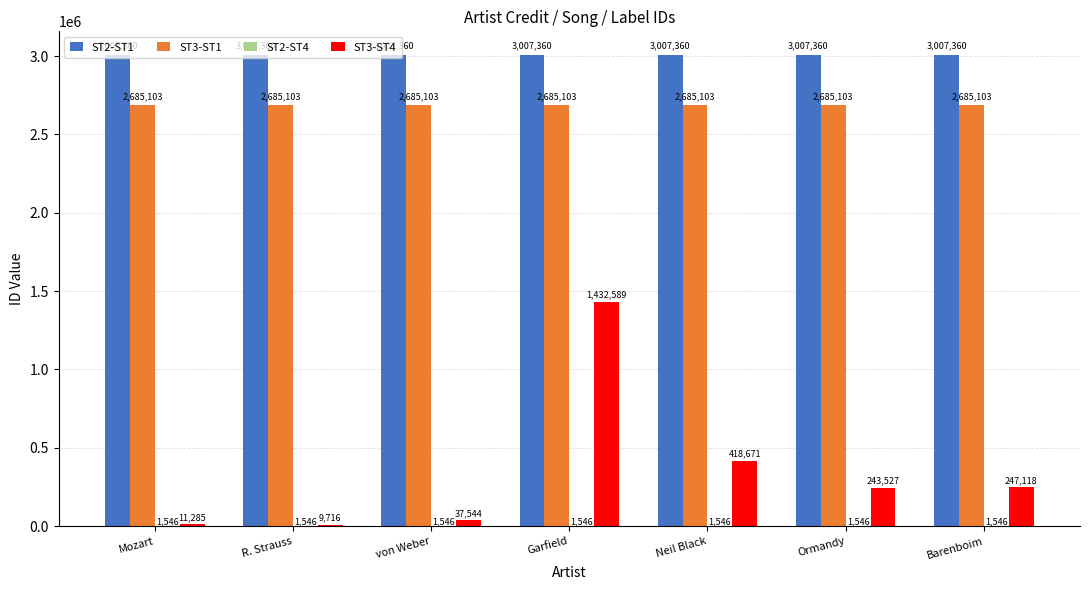

Is the value of ST3-ST1 at Ormandy greater than the value of ST3-ST4 at von Weber?

Yes